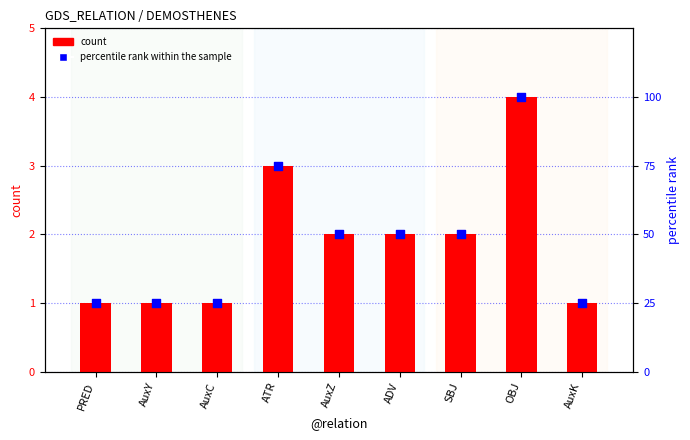

Which series contains the highest Y value?

percentile rank within the sample